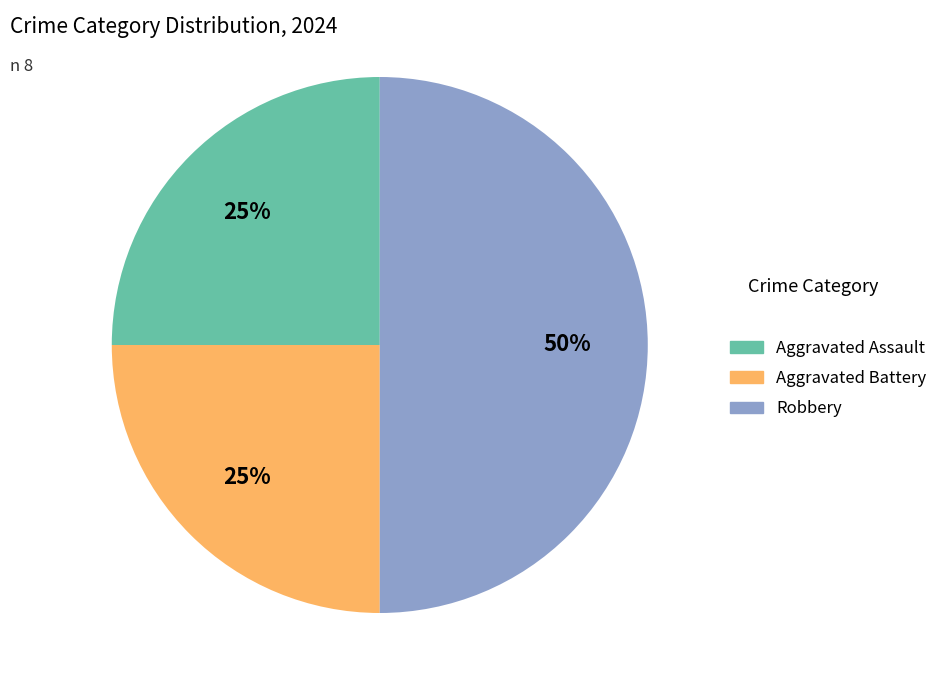

Which category has the biggest portion of the pie?

Robbery